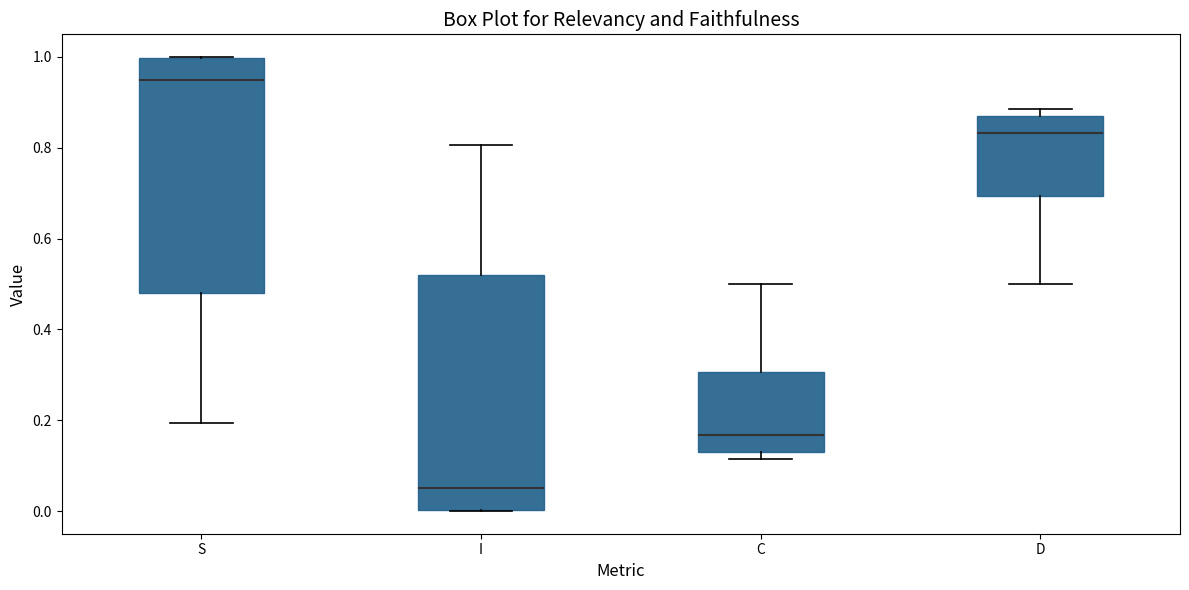

Which box's median line is the lowest?

I